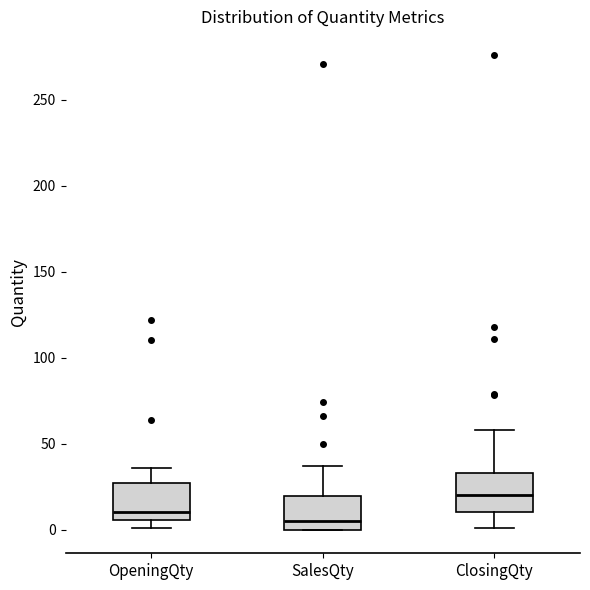

Where is the upper edge of the box for ClosingQty on the y-axis? The values are not printed on the chart, so give them approximately, as read against the axis.

35